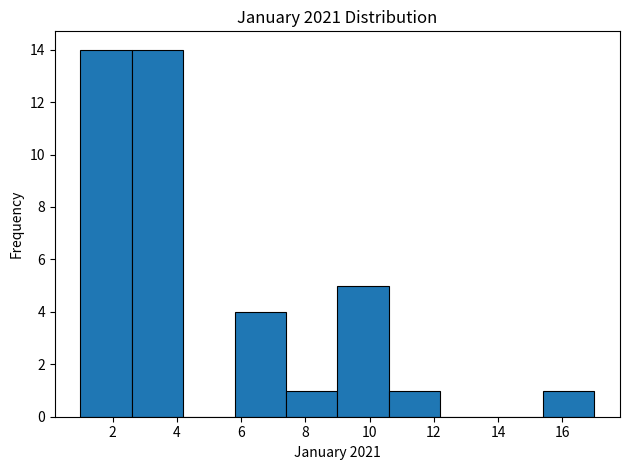

How tall is the bar that spans 2.6 to 4.2 on the x-axis? The values are not printed on the chart, so give them approximately, as read against the axis.

14